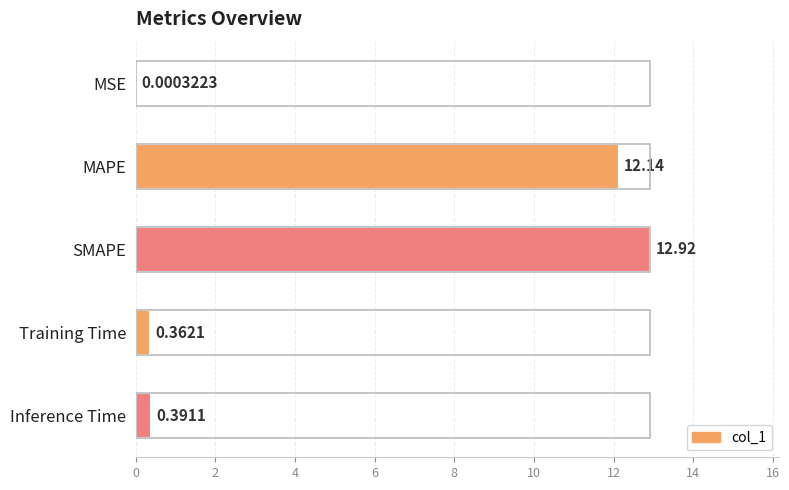

Where is the data nearest to the value 6?

Inference Time